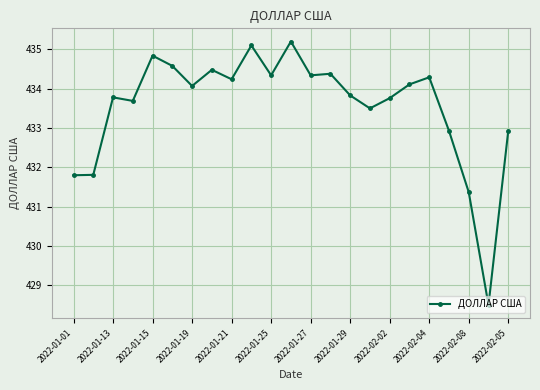

Count the number of data series in this chart.

1